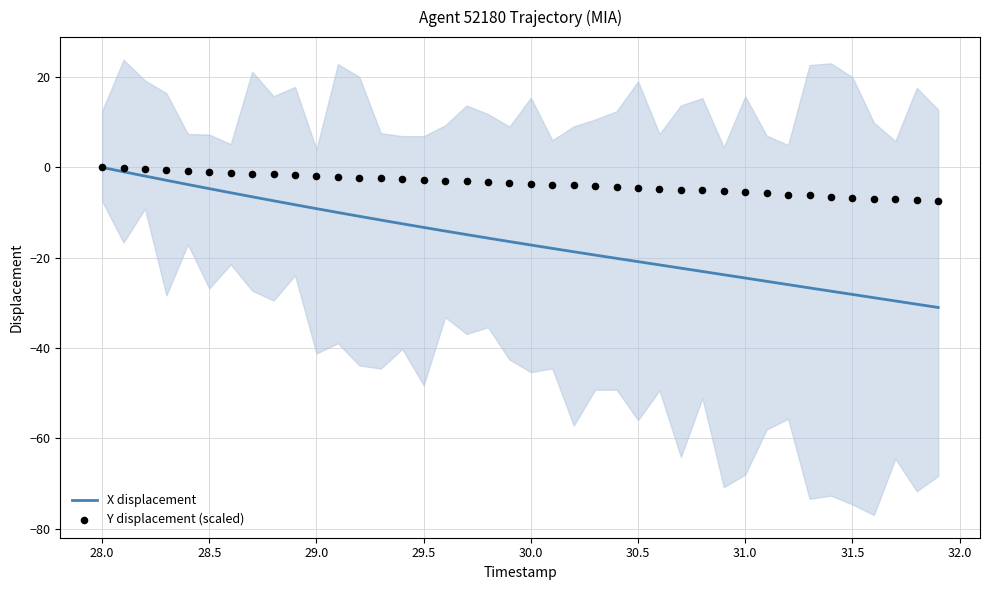

Which series has the widest spread of Y values?

X displacement